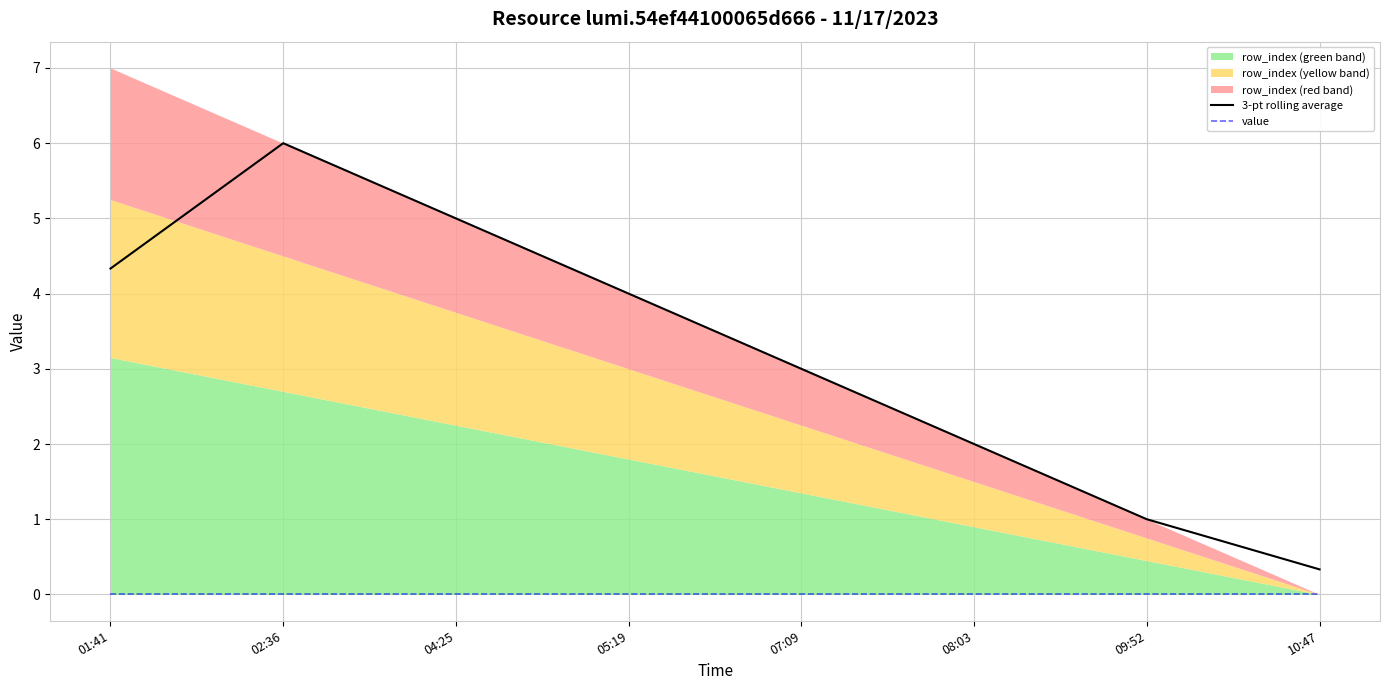

What is the highest value of the 3-pt rolling average series?

6.0